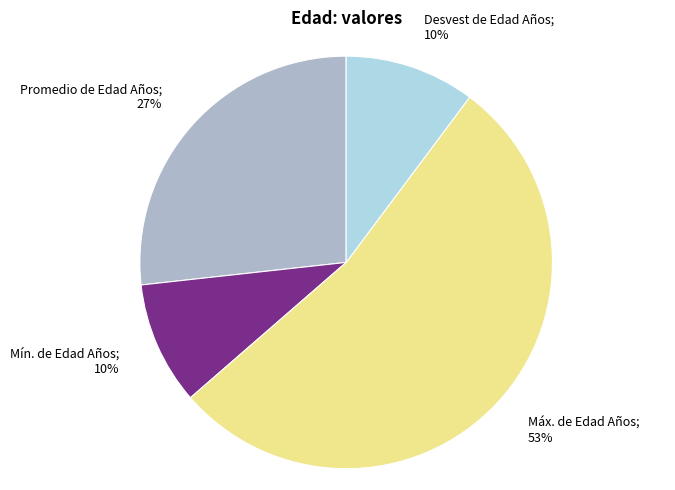

Is there any slice that represents more than half of the pie?

Yes